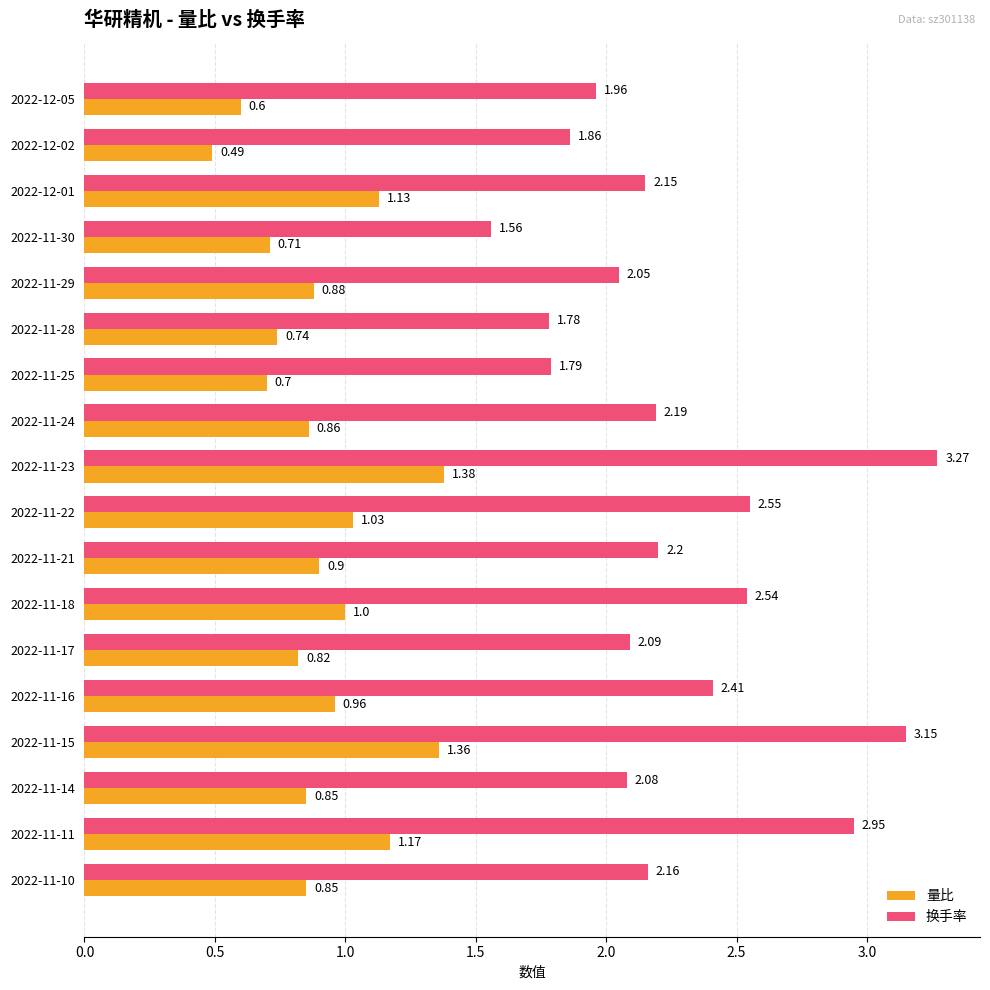

Between 2022-11-17 and 2022-11-15, which series saw the biggest shift?

换手率